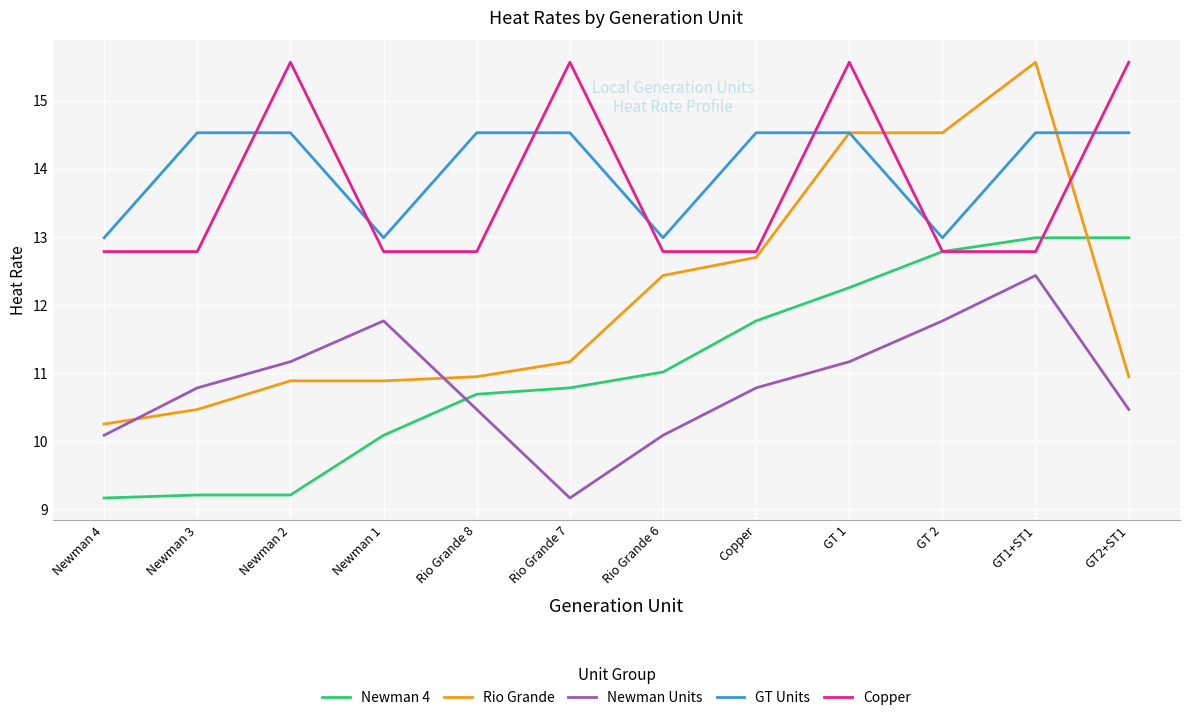

What is the spread (max minus min) of values at Newman 4?

3.8